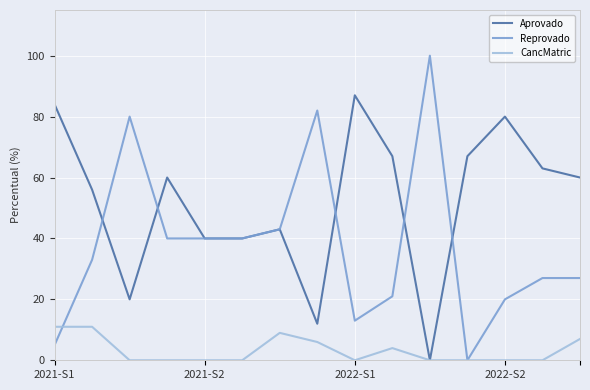

Which series has the widest spread of values?

Reprovado